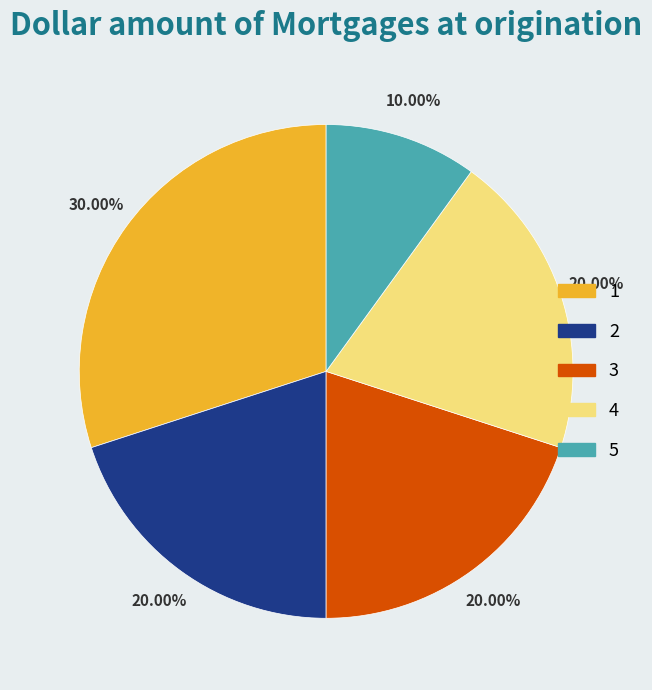

To the nearest percent, what portion does 5 represent?

10%